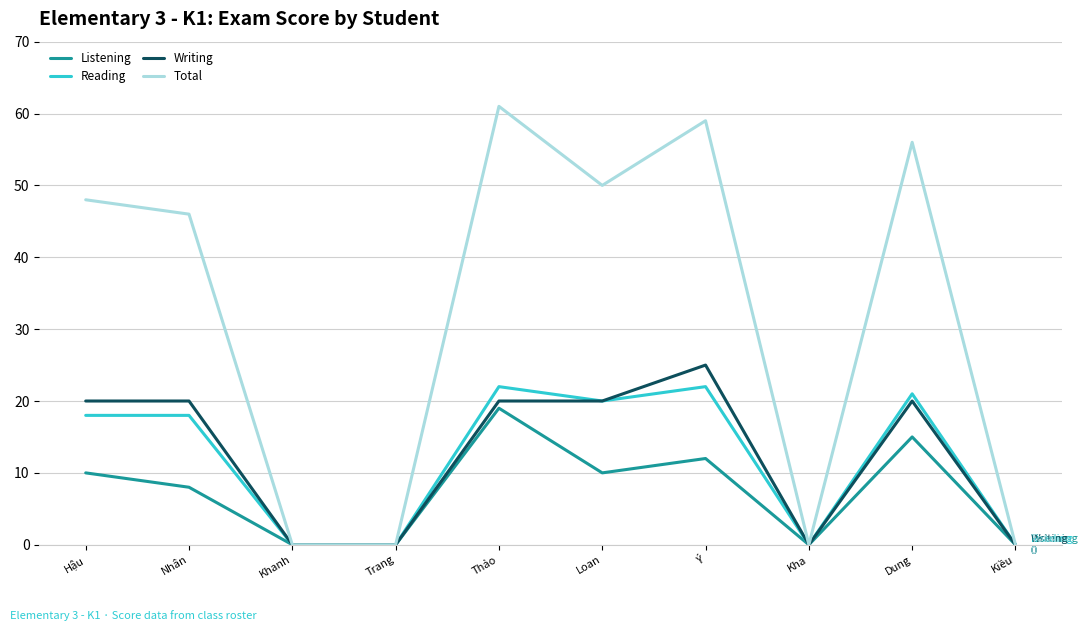

What is the sum of the Reading values at Dung and Loan?

41